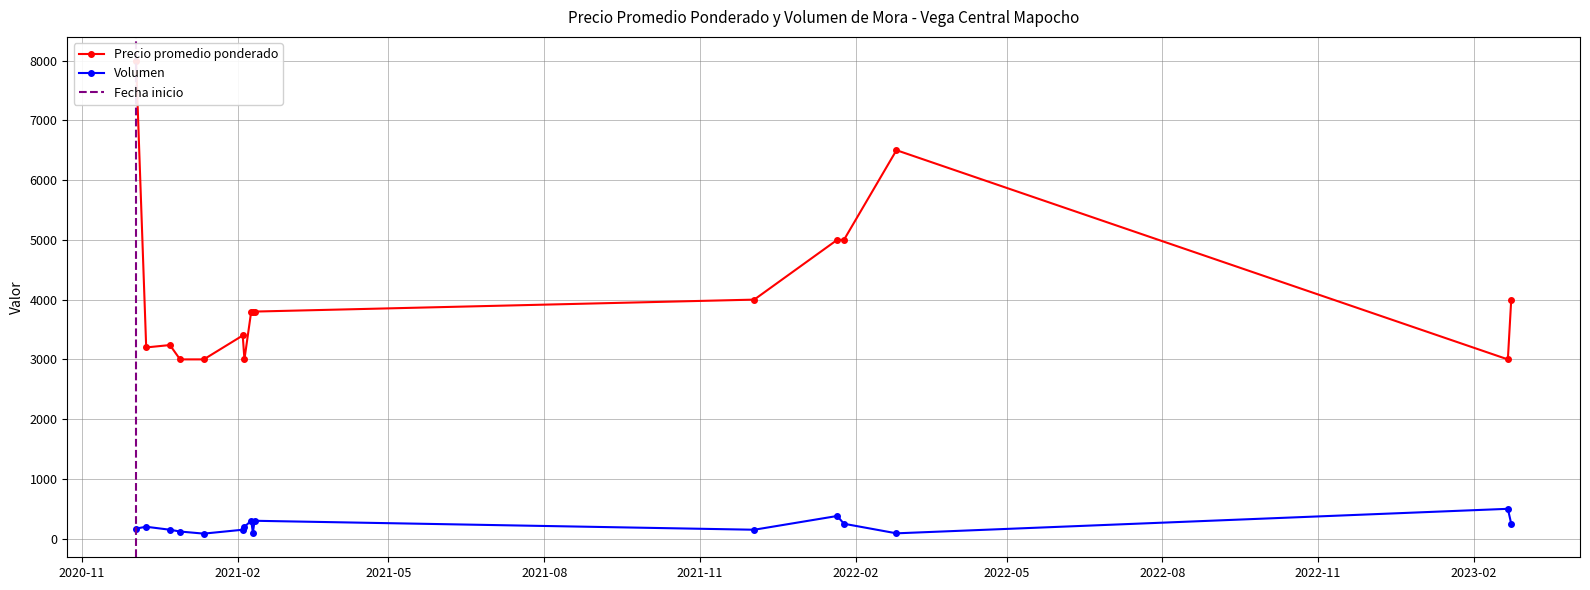

True or false: Volumen has more than 0 interior local peaks.

True